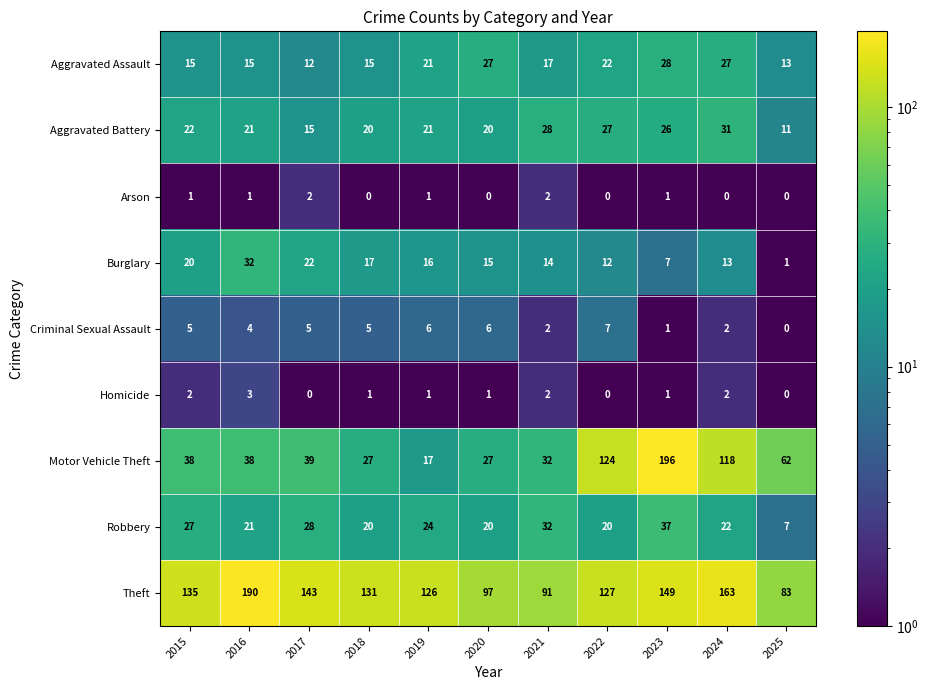

What is the difference between the Motor Vehicle Theft values at 2024 and 2023?

78